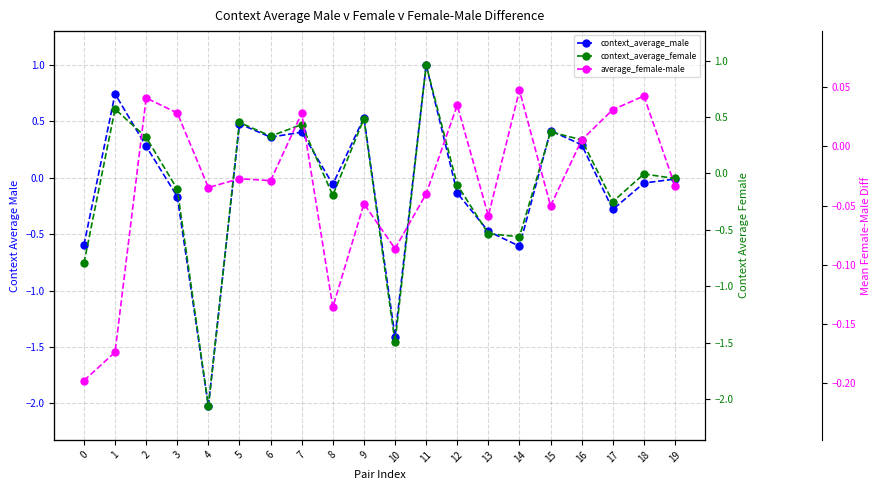

Which series changed the most between 0 and 17?

context_average_female